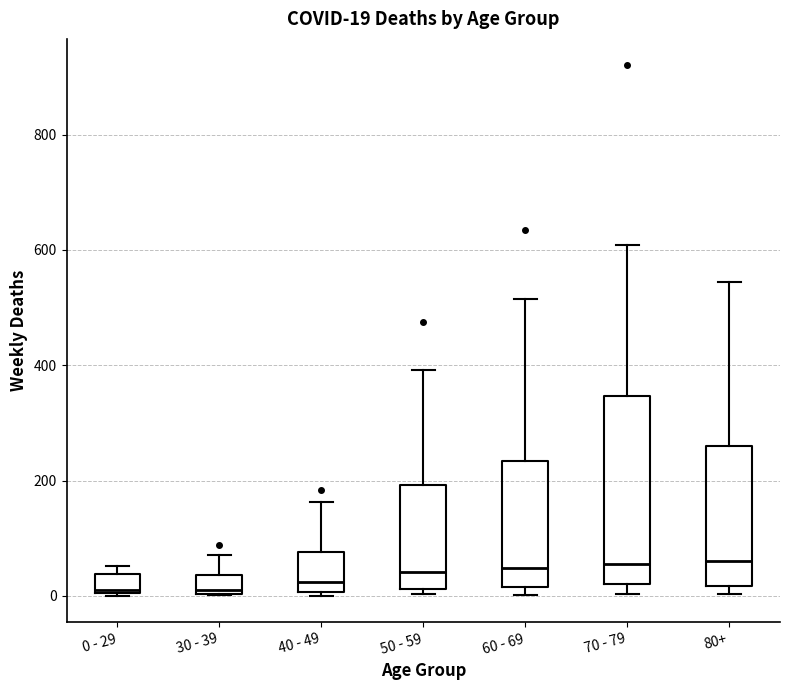

Comparing the boxes themselves (not the whiskers), which one is the tallest?

70 - 79